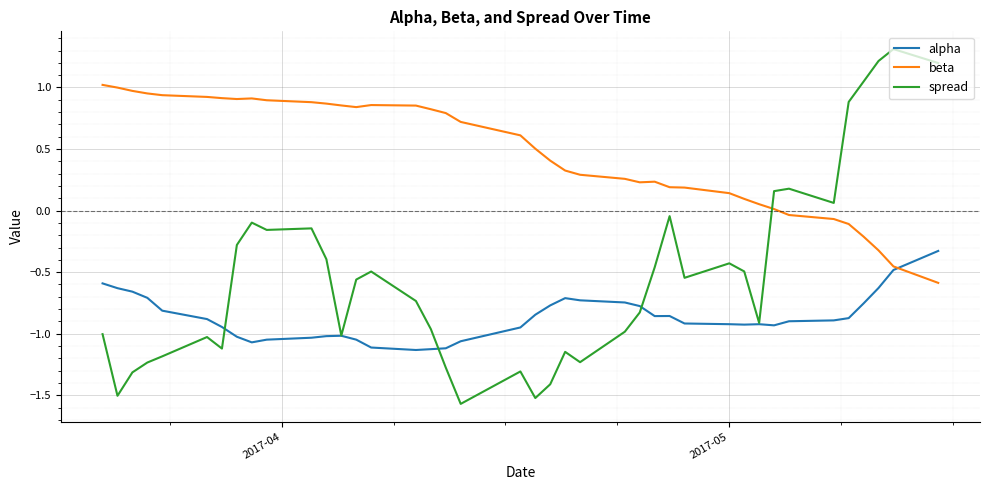

List the series in order of their overall mean, highest first.

beta, spread, alpha